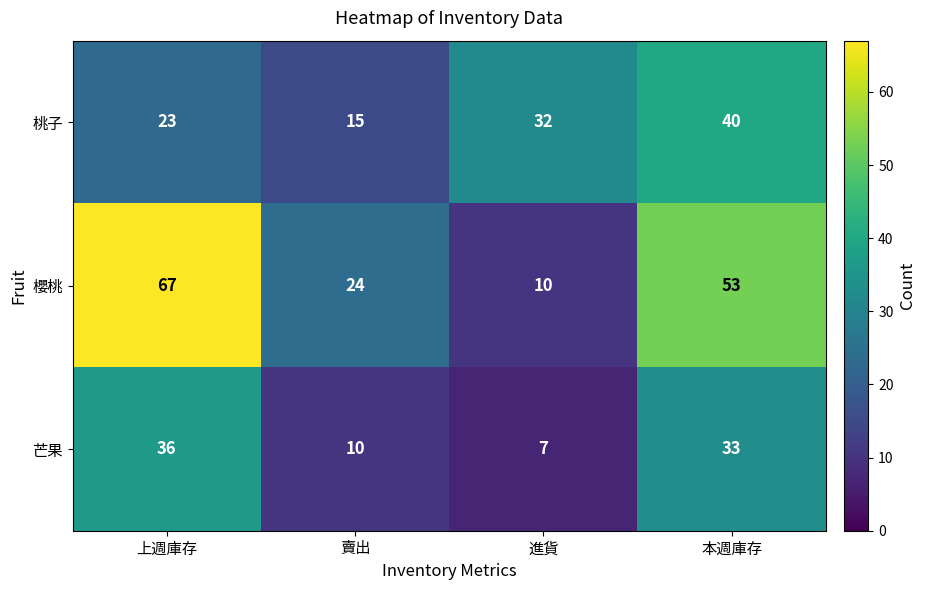

Which series has the largest total across all categories?

櫻桃